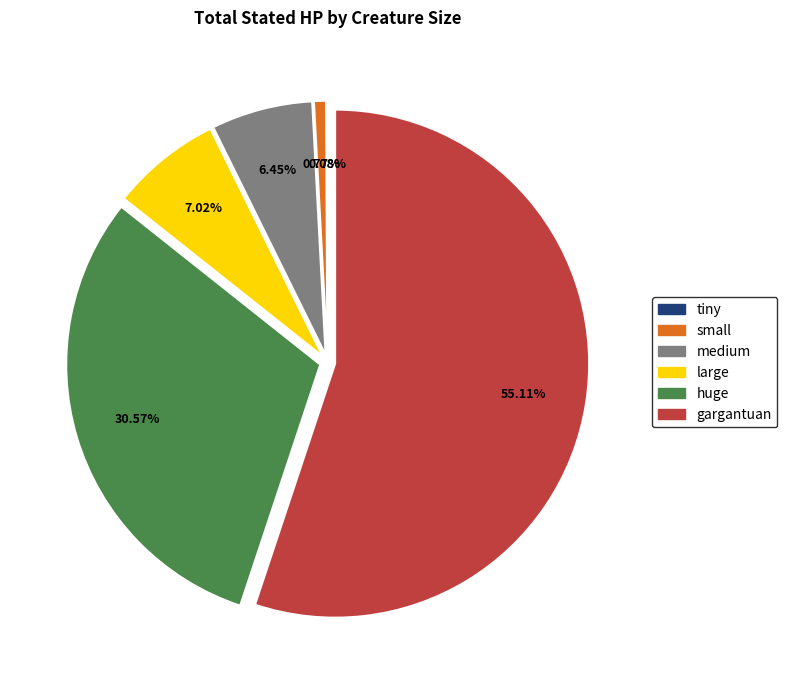

Is there a majority slice in this chart?

Yes